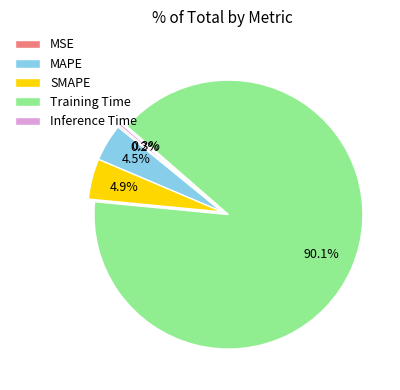

Is there any slice that represents more than half of the pie?

Yes